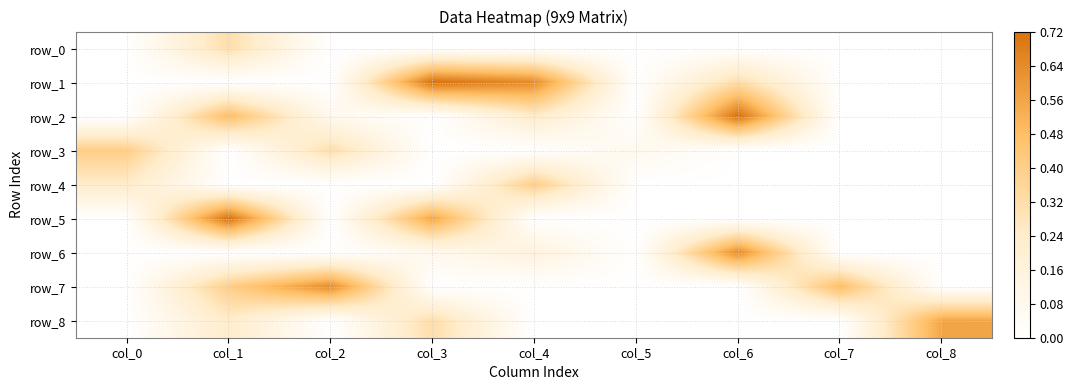

What is the difference between the maximum and minimum values in the row_1 series?

9